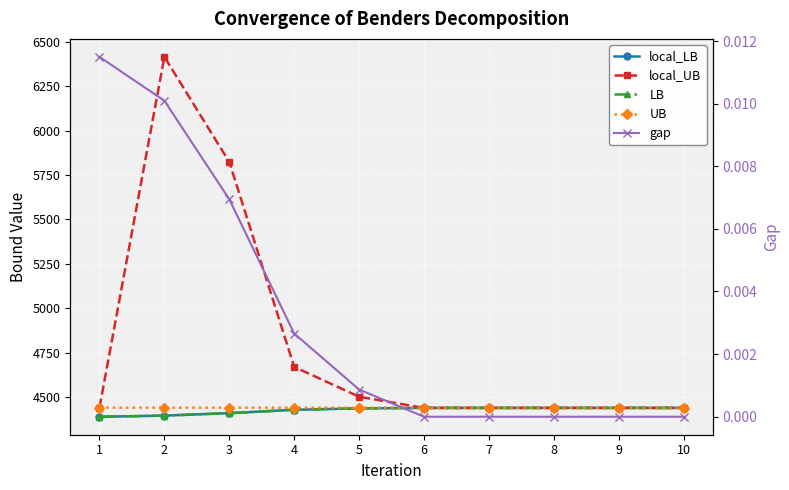

What is the difference between the maximum and minimum values in the LB series?

49.7